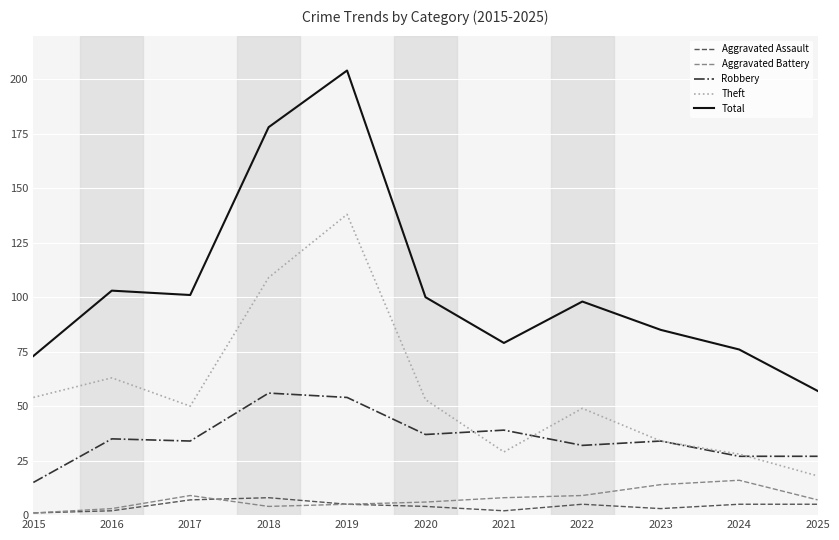

What are all the series names shown in the legend?

Aggravated Assault, Aggravated Battery, Robbery, Theft, Total